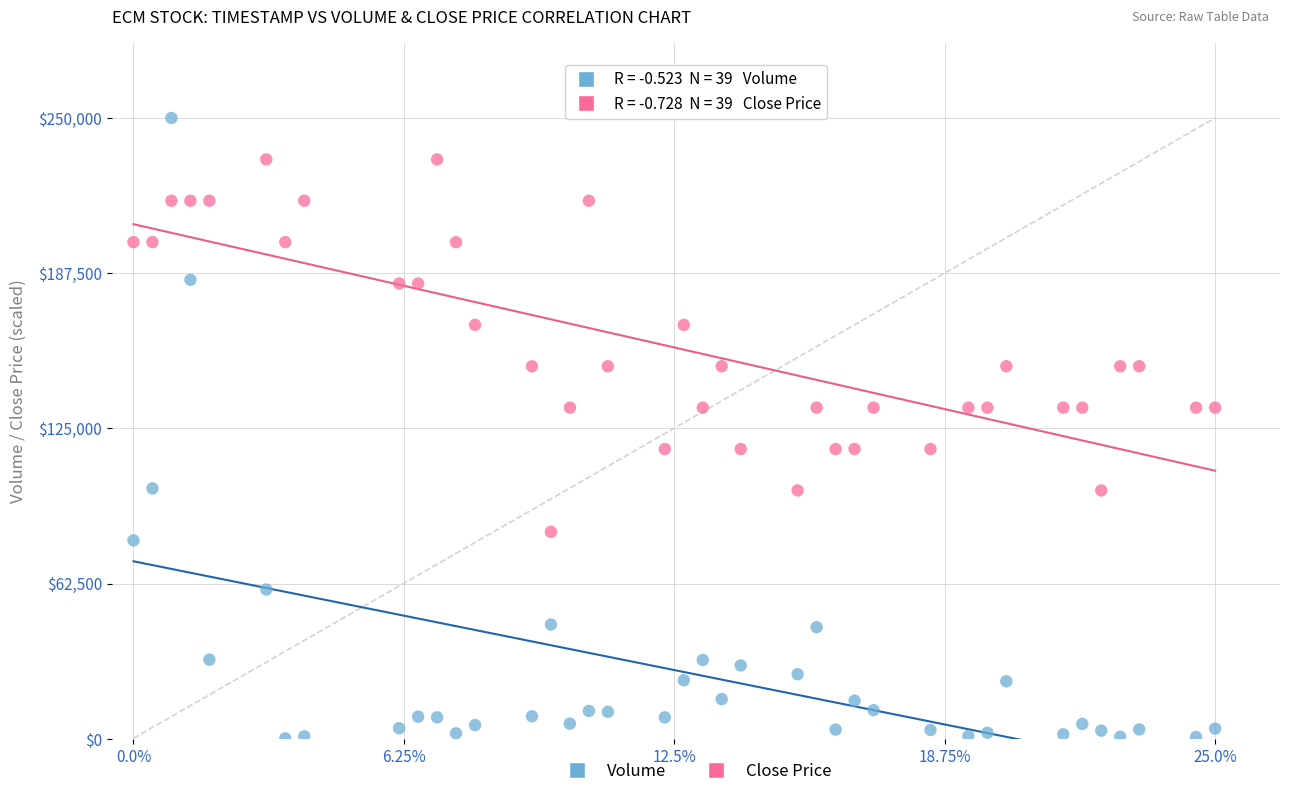

Which series has the widest spread of Y values?

Volume